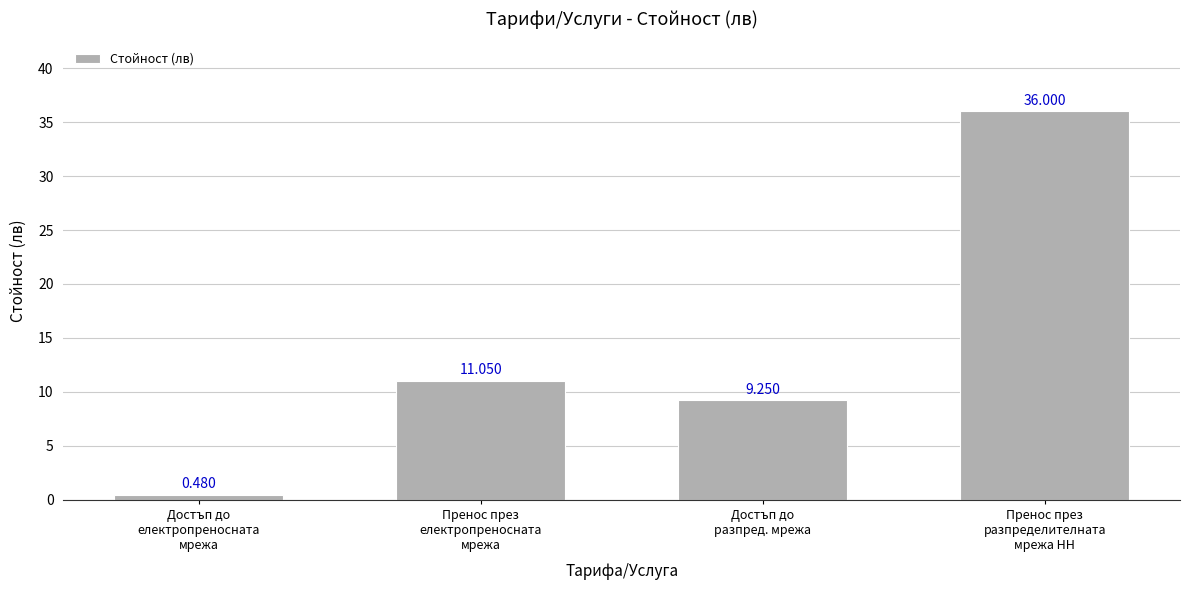

Are the bars horizontal?

No